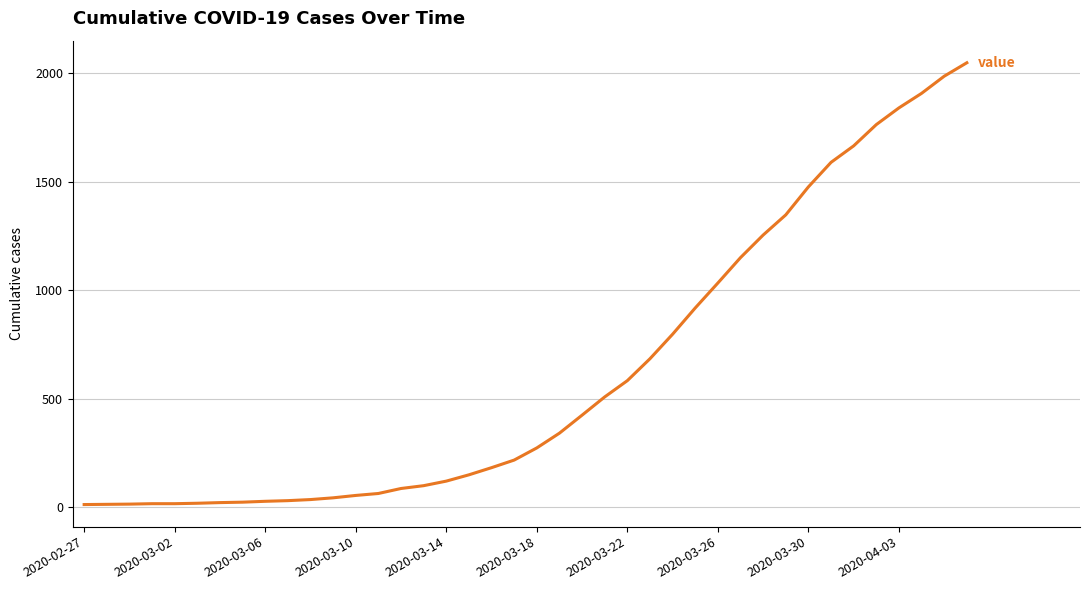

What is the smallest value displayed?

13